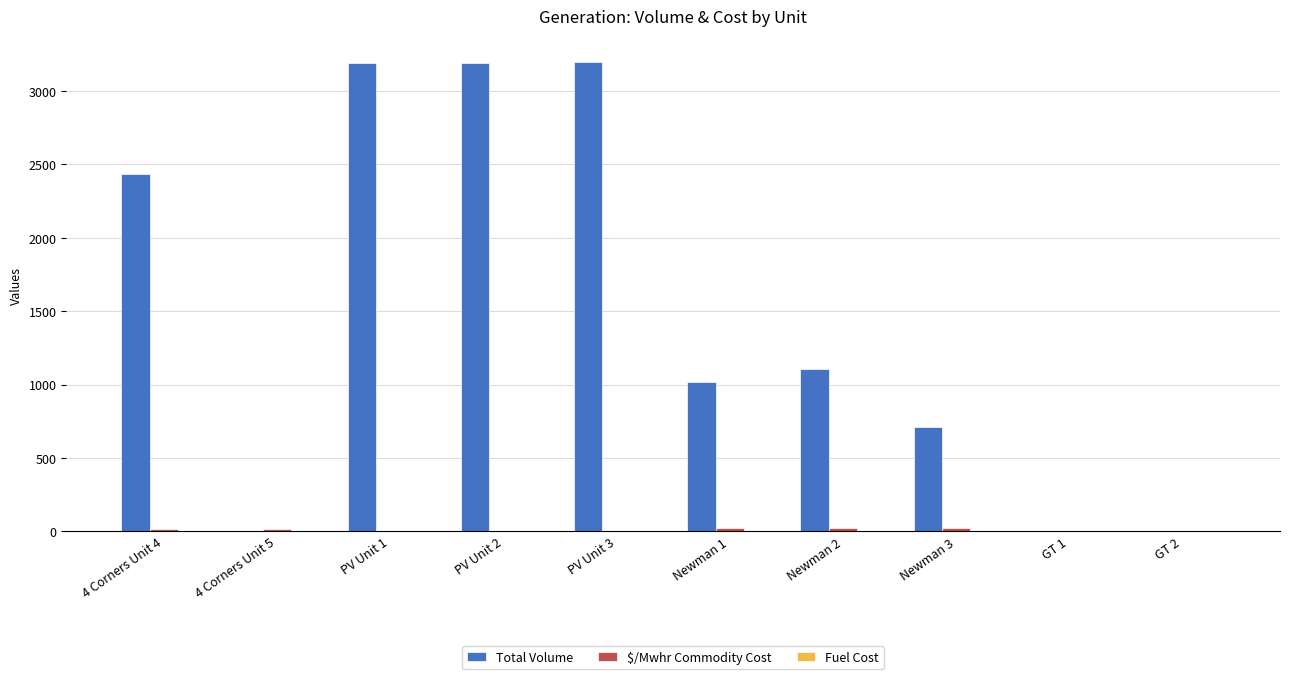

What is the average value of the Total Volume series?

1484.9